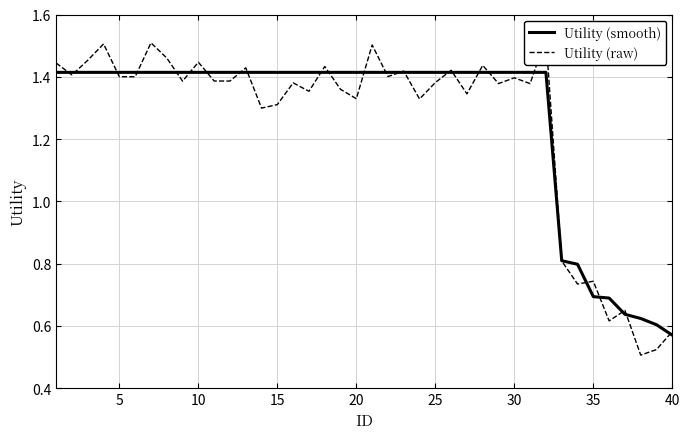

How many lines are shown in the chart?

2